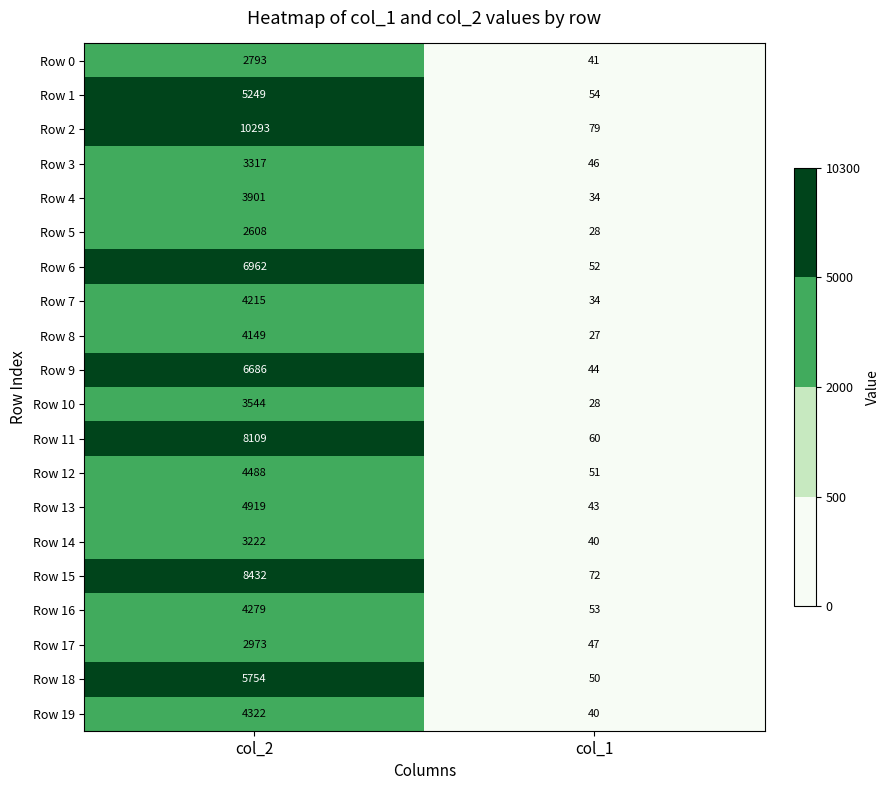

True or false: Row 7 has a value of 4215 at col_2.

True